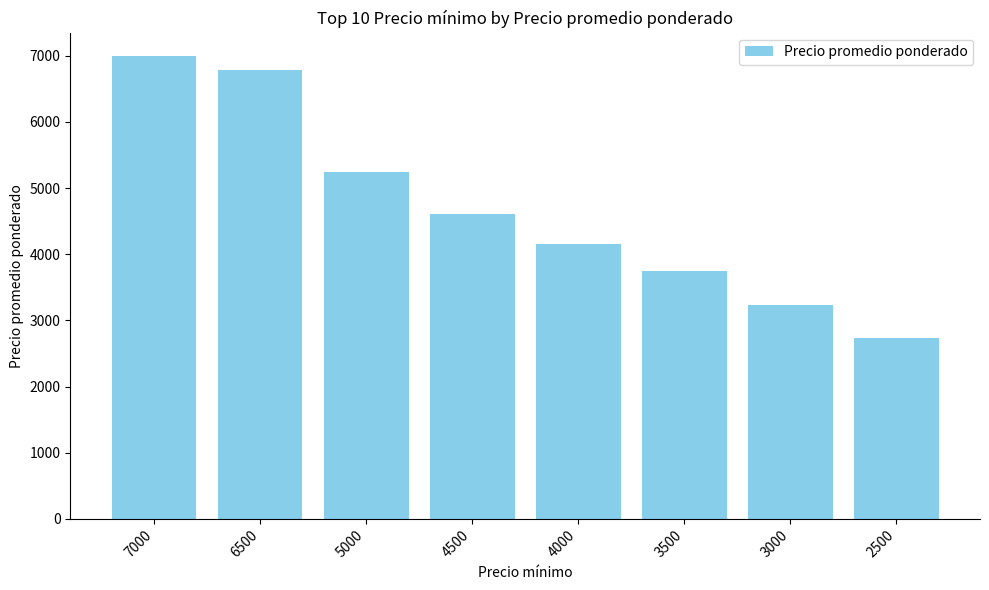

Which has a higher value, 3000 or 5000?

5000